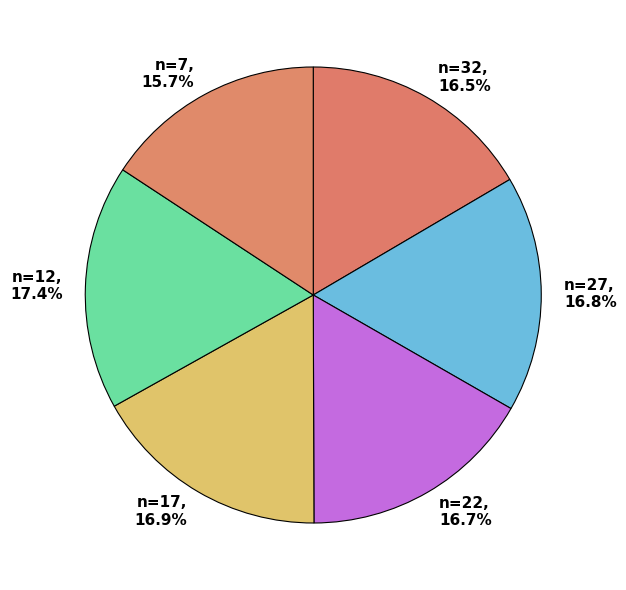

What percentage do n=17 and n=27 together represent?

33.7%